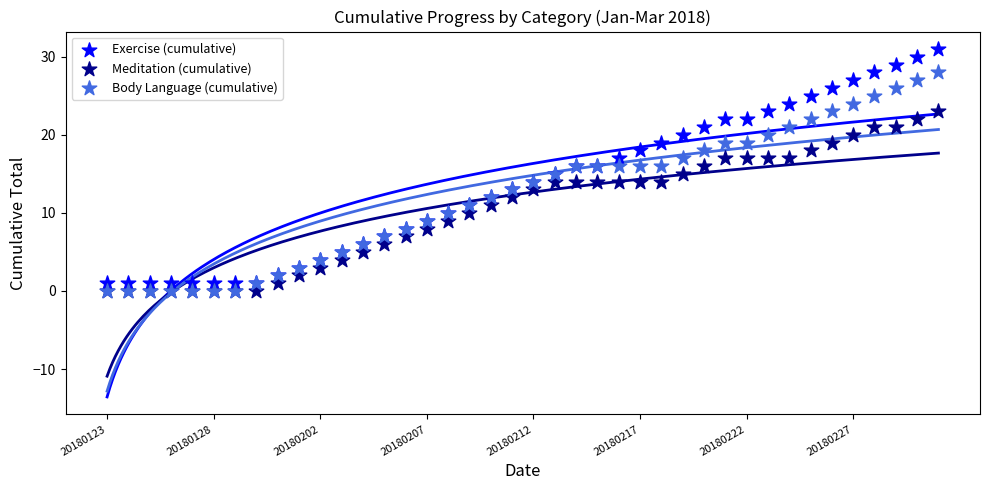

Which series has the largest Y range (max minus min)?

Exercise (cumulative)